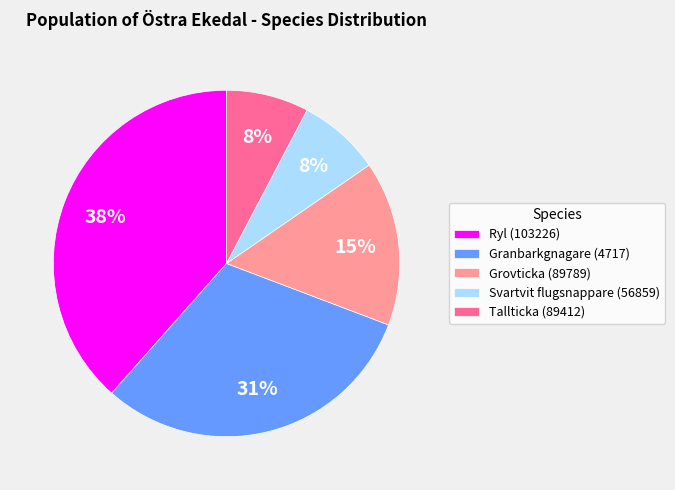

Which category has the biggest portion of the pie?

Ryl (103226)